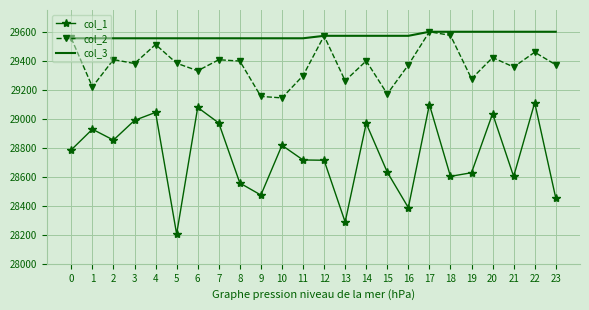

Which series has the largest total across all categories?

col_3